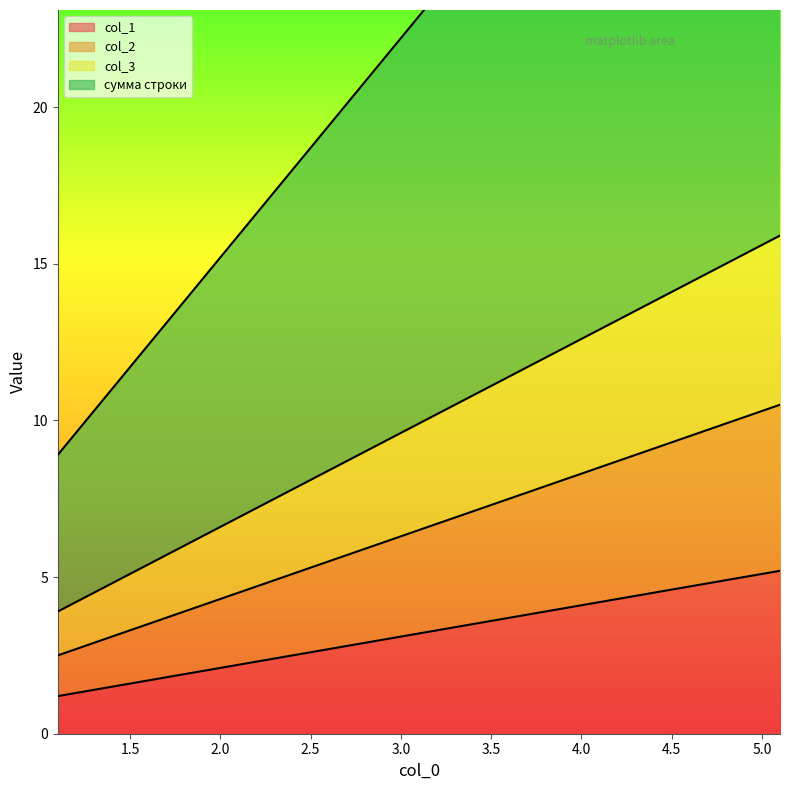

The col_1 series shows 0.8 at 1.1. True or false?

False